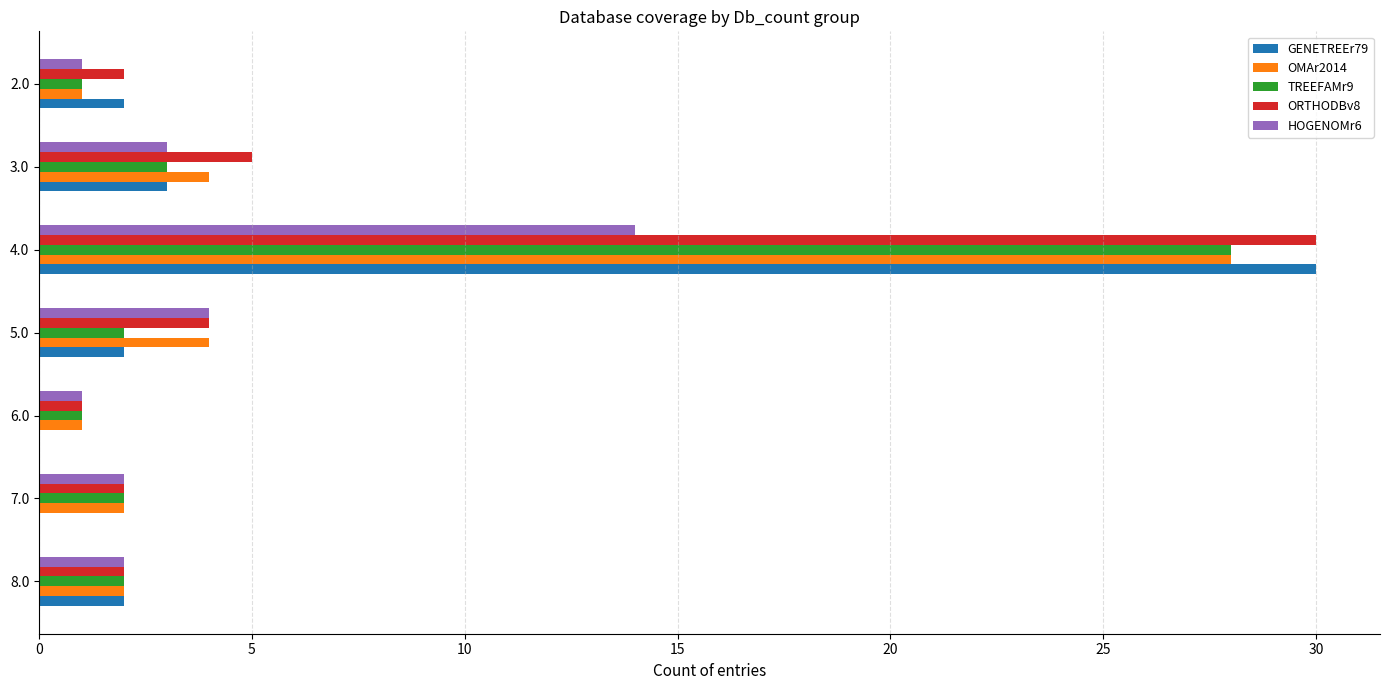

What is the maximum value for OMAr2014?

28